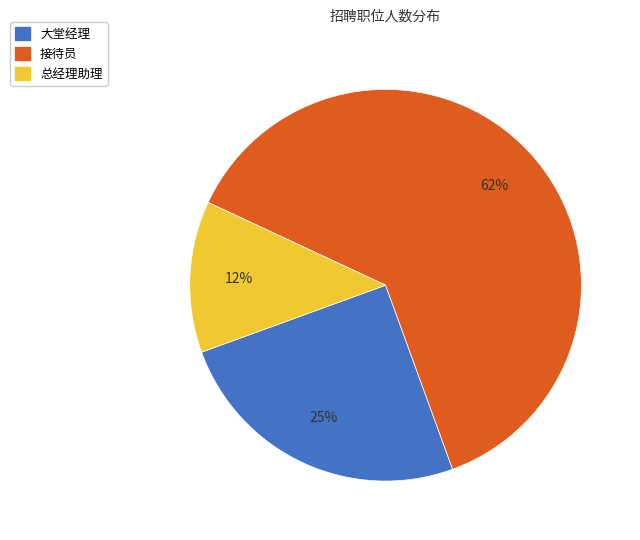

Rank the categories by value from lowest to highest.

总经理助理, 大堂经理, 接待员